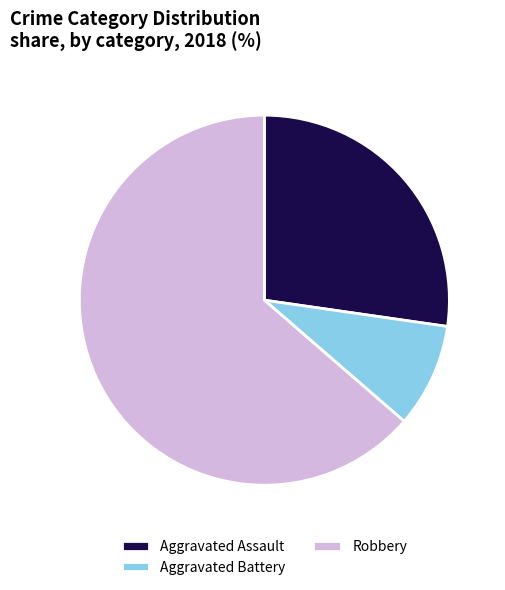

Count the number of slices in the pie.

3